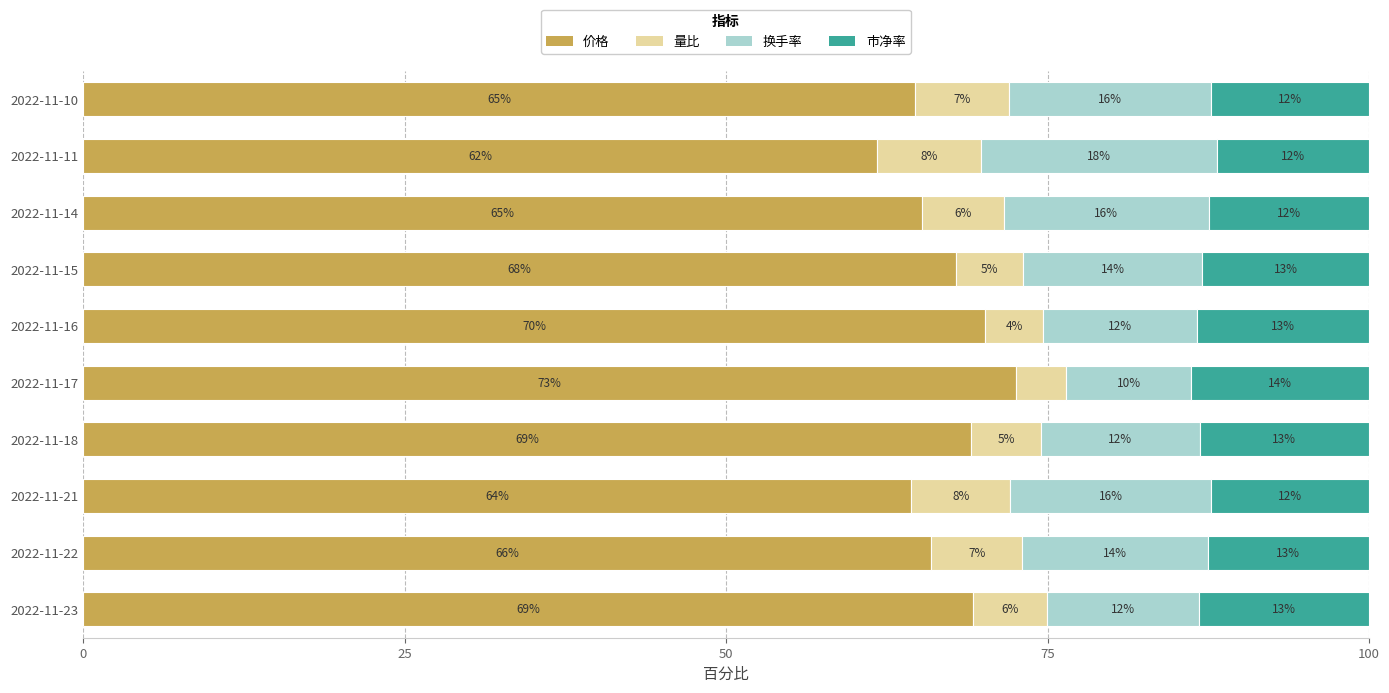

What is the highest value of the 价格 series?

72.6